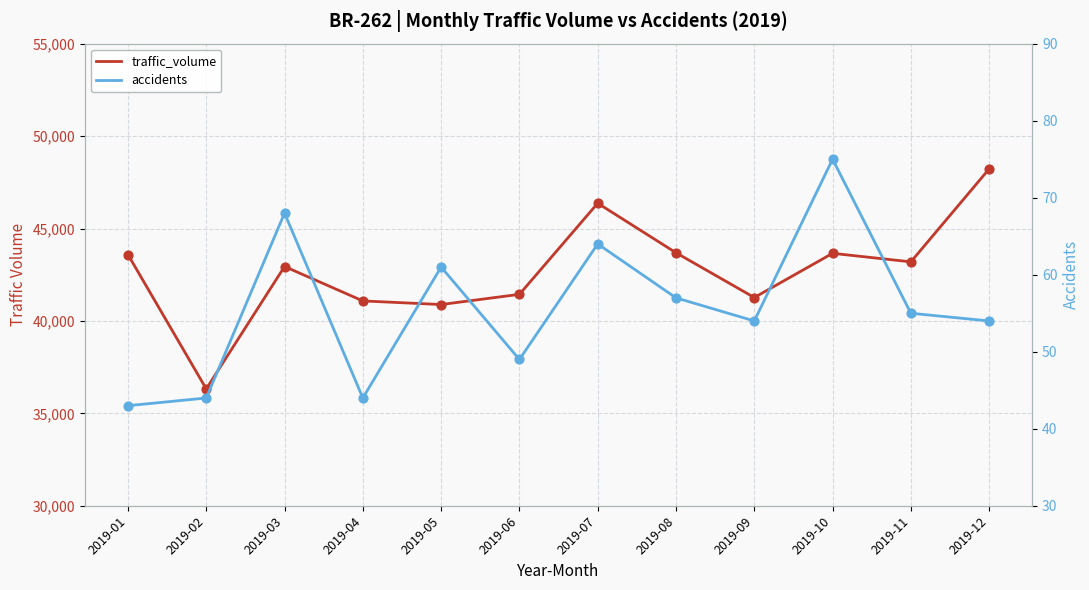

At which category is the sum across all series the highest?

2019-12